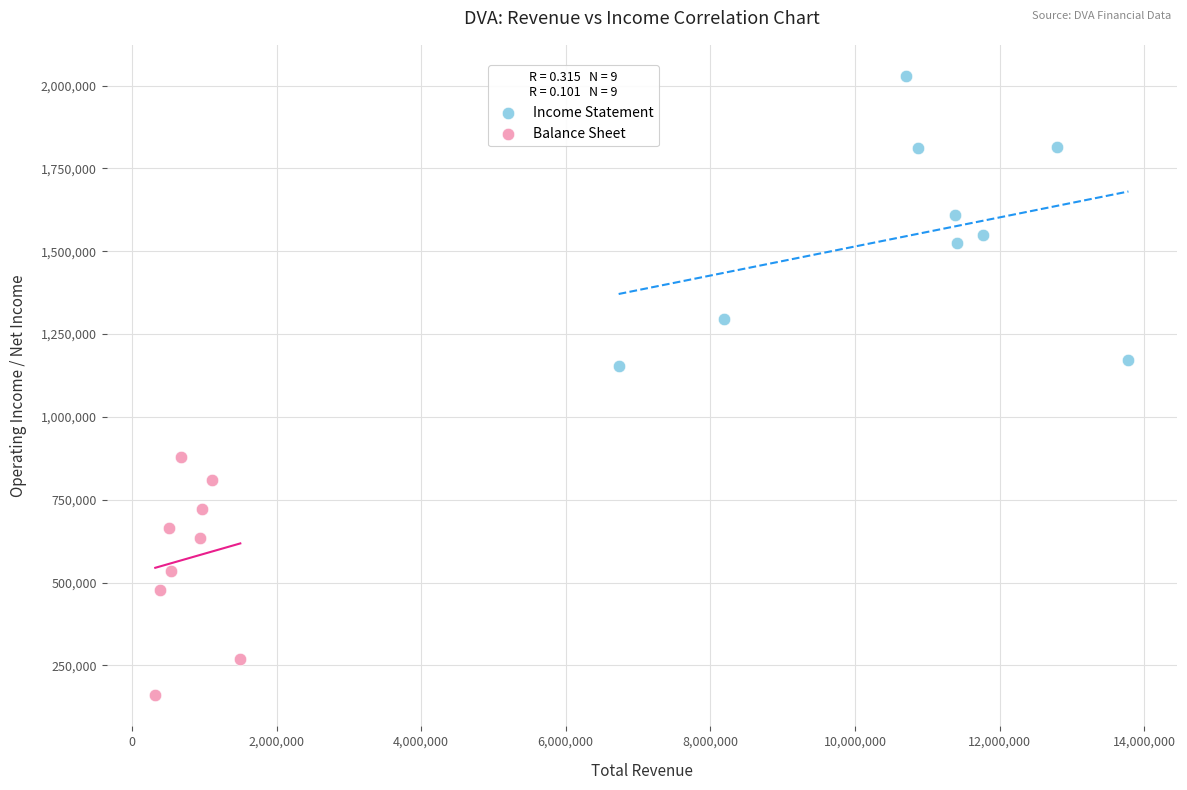

Which series reaches the minimum Y coordinate?

Balance Sheet